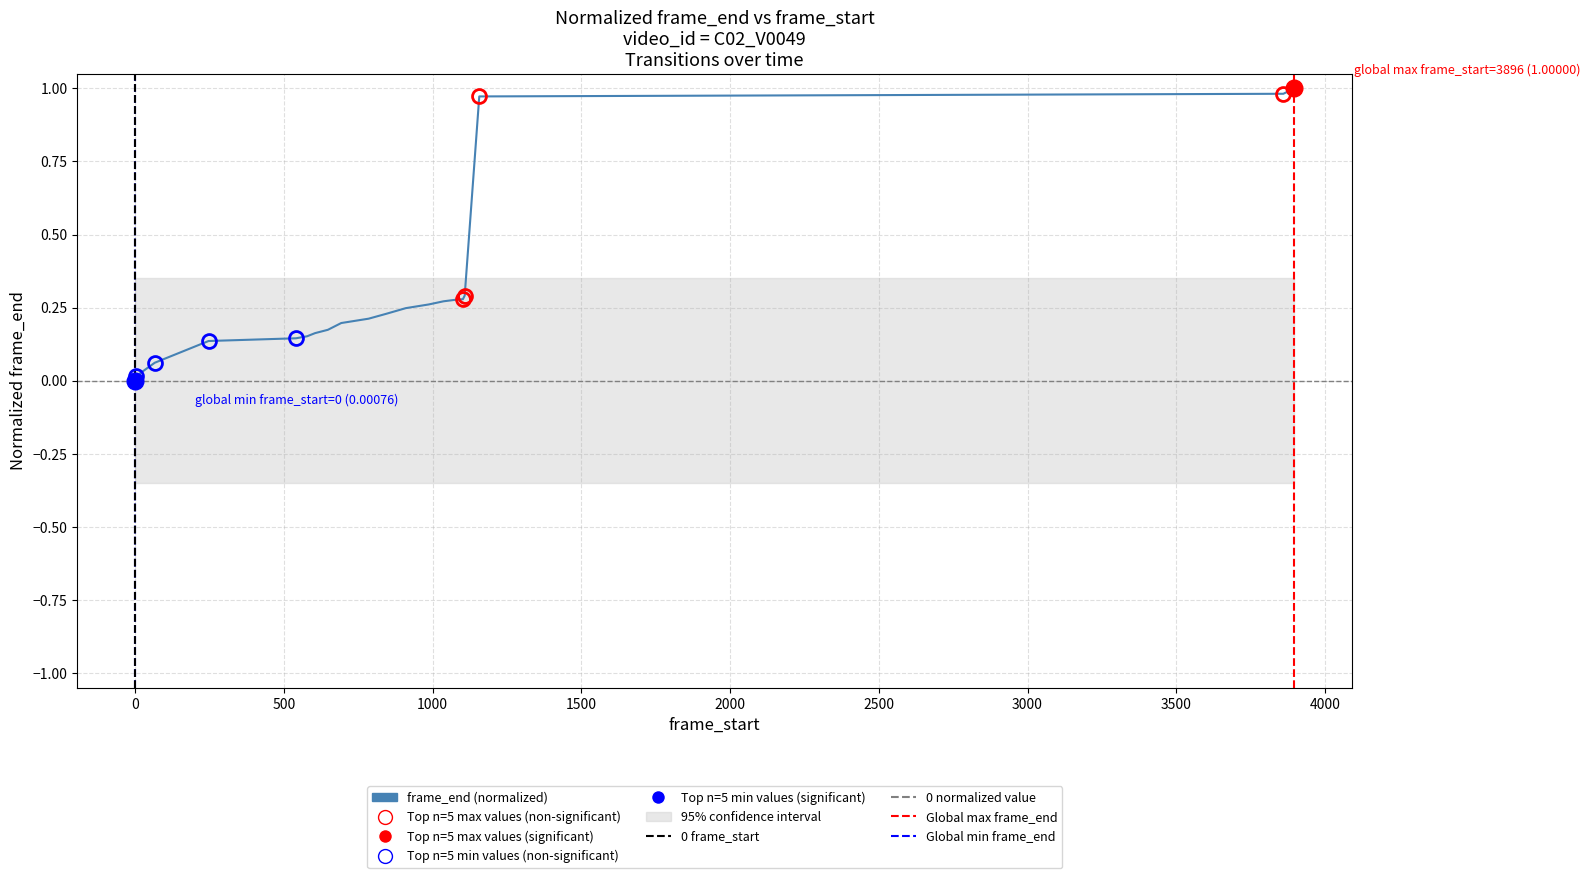

What is the value of the 10th point from the left?

0.2